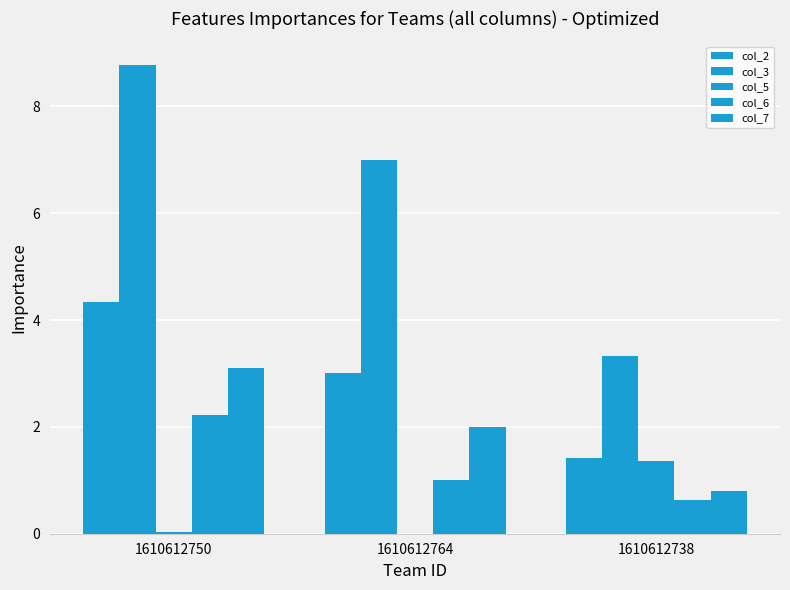

Reading left to right, what are all the values shown in this chart?

col_2: 1610612750=4.3	1610612764=3.0	1610612738=1.4
col_3: 1610612750=8.8	1610612764=7.0	1610612738=3.3
col_5: 1610612750=0.0	1610612764=0.0	1610612738=1.4
col_6: 1610612750=2.2	1610612764=1.0	1610612738=0.6
col_7: 1610612750=3.1	1610612764=2.0	1610612738=0.8